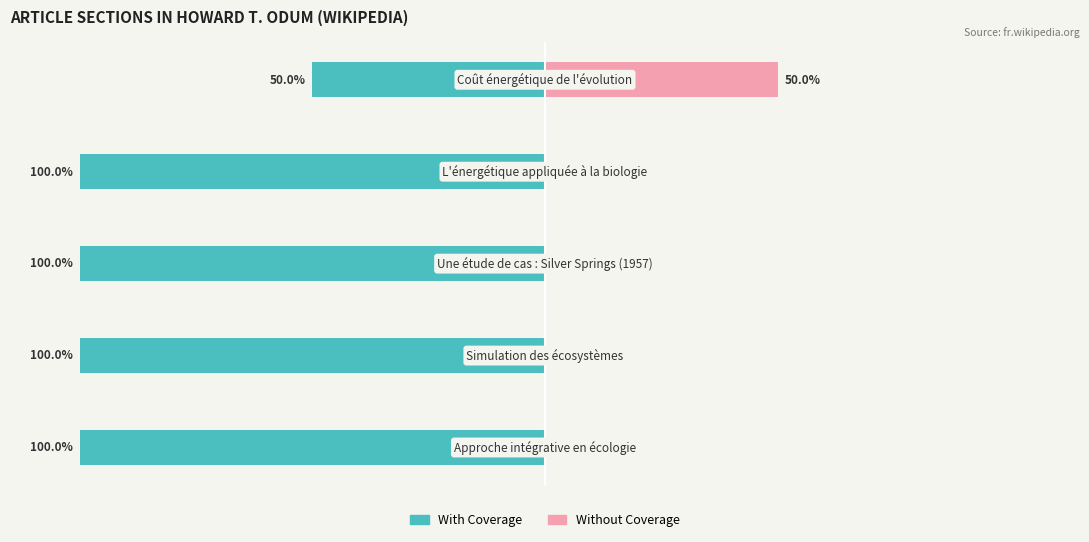

Which series has the largest range (max minus min)?

With Coverage